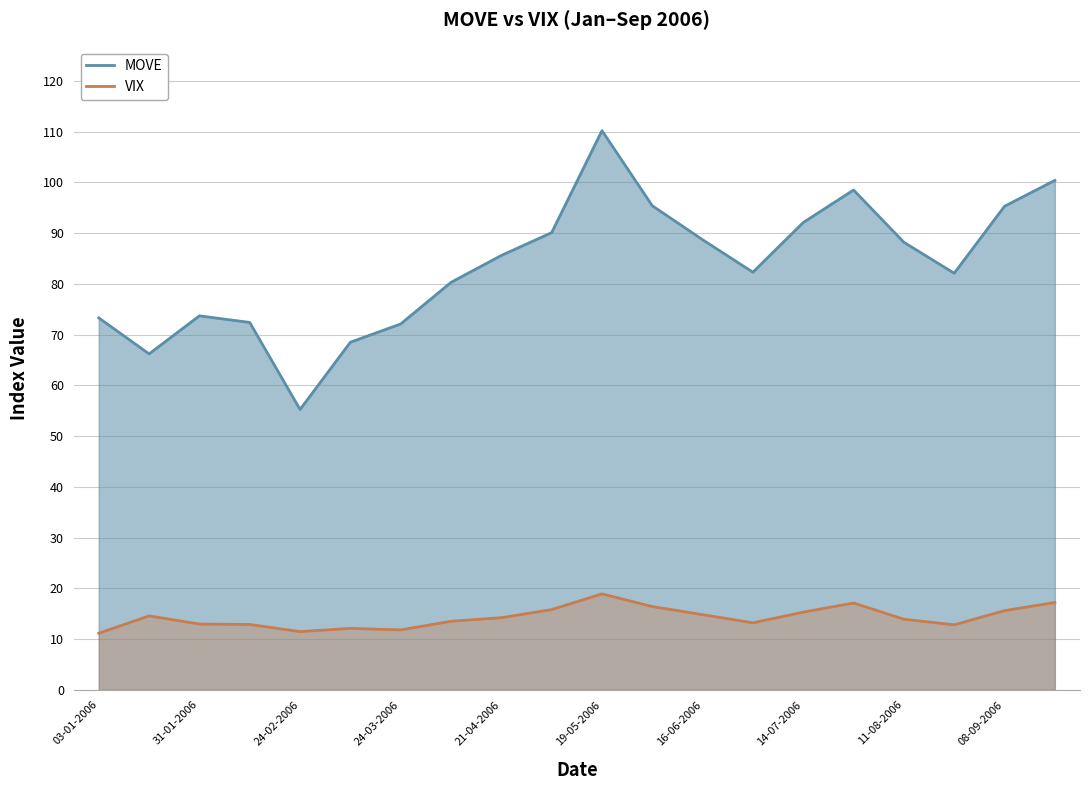

True or false: MOVE and VIX cross at least once.

False